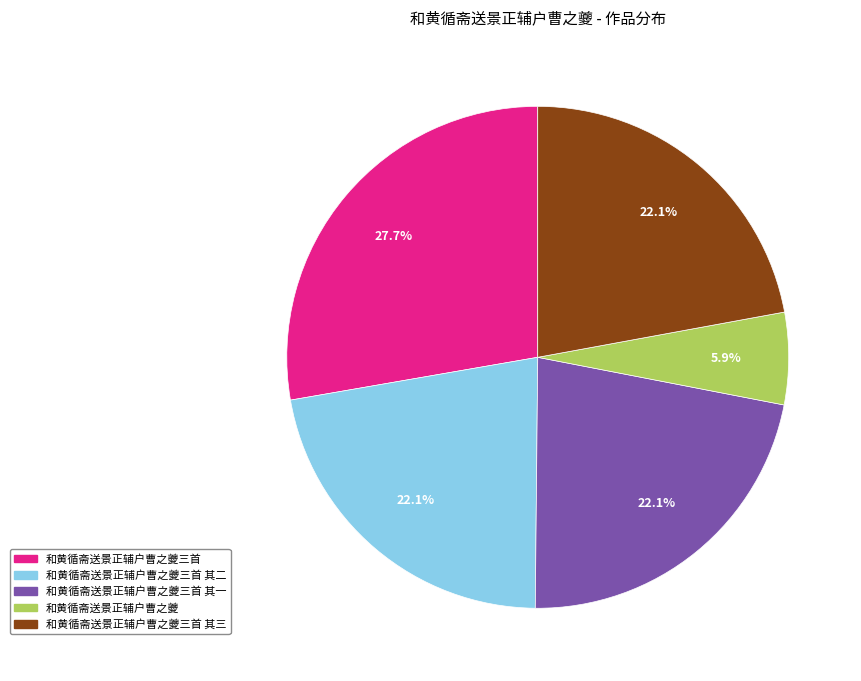

Approximately how many times larger is the value at 和黄循斋送景正辅户曹之夔三首 其三 compared to 和黄循斋送景正辅户曹之夔?

3.7